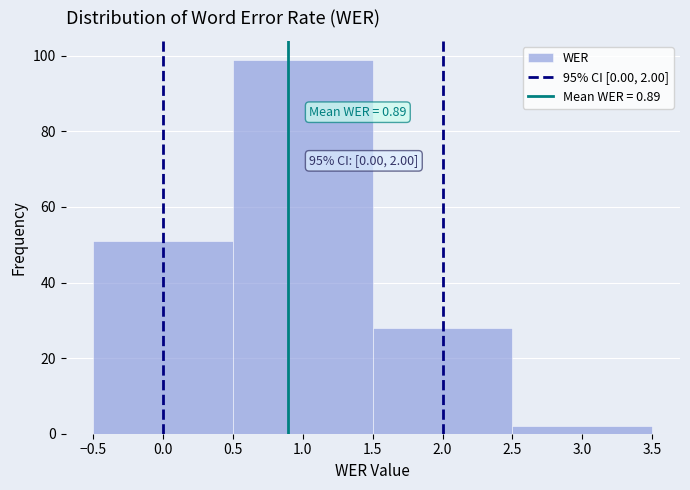

Over which range of the x-axis is the bar tallest?

0.5 to 1.5